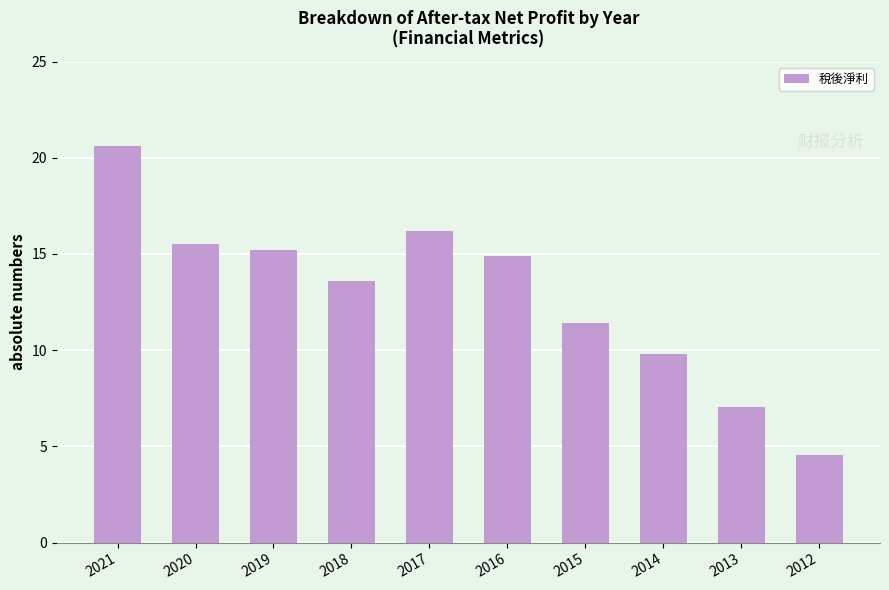

Rank the categories by value from lowest to highest.

2012, 2013, 2014, 2015, 2018, 2016, 2019, 2020, 2017, 2021